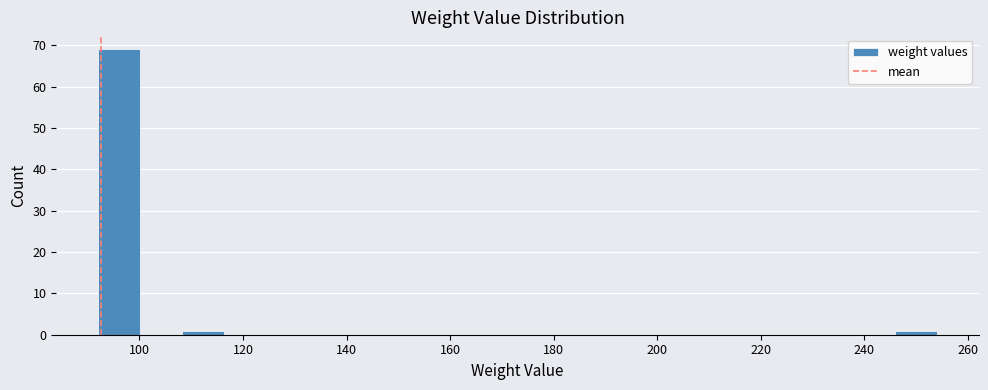

Over which range of the x-axis is the bar tallest?

92 to 100